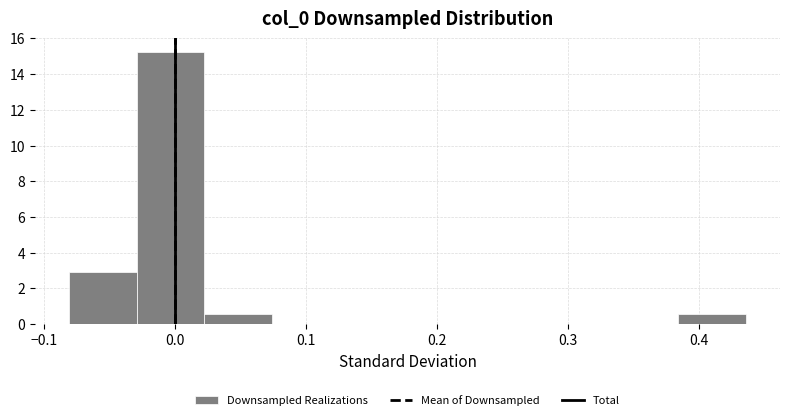

Over which range of the x-axis is the bar tallest?

-0.03 to 0.02